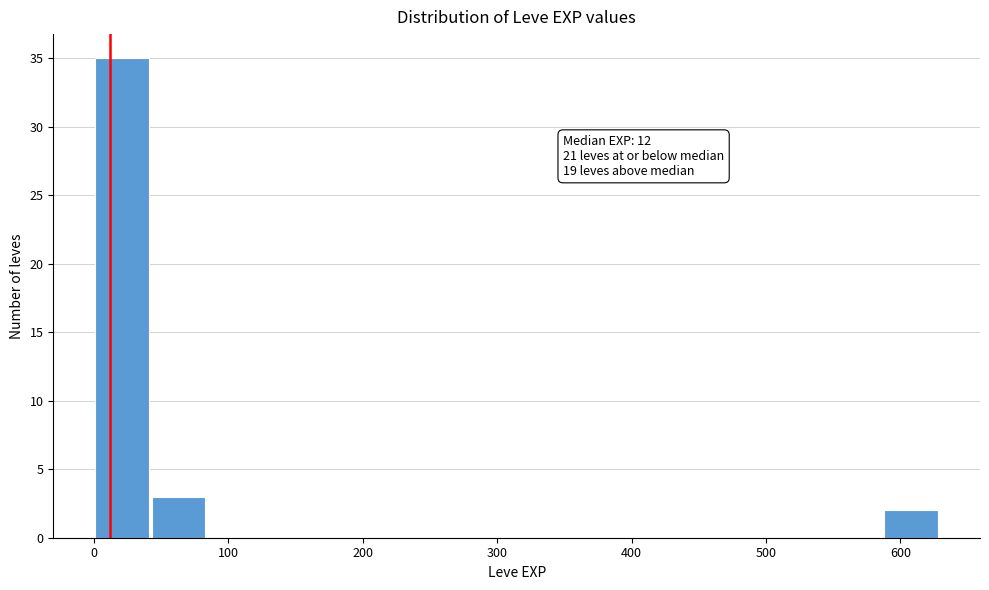

Which range on the x-axis has the tallest bar?

0 to 40